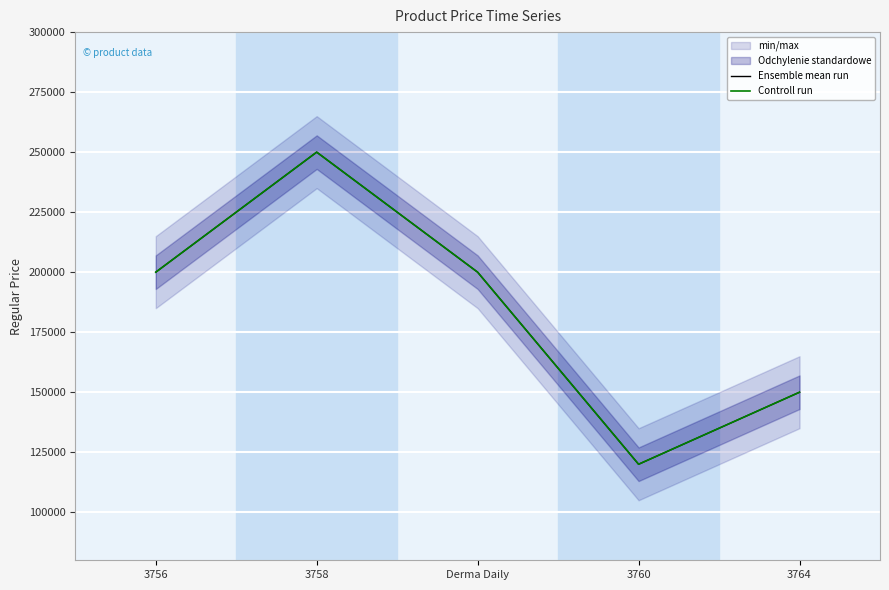

How many data points in Ensemble mean run are less than 200000?

2